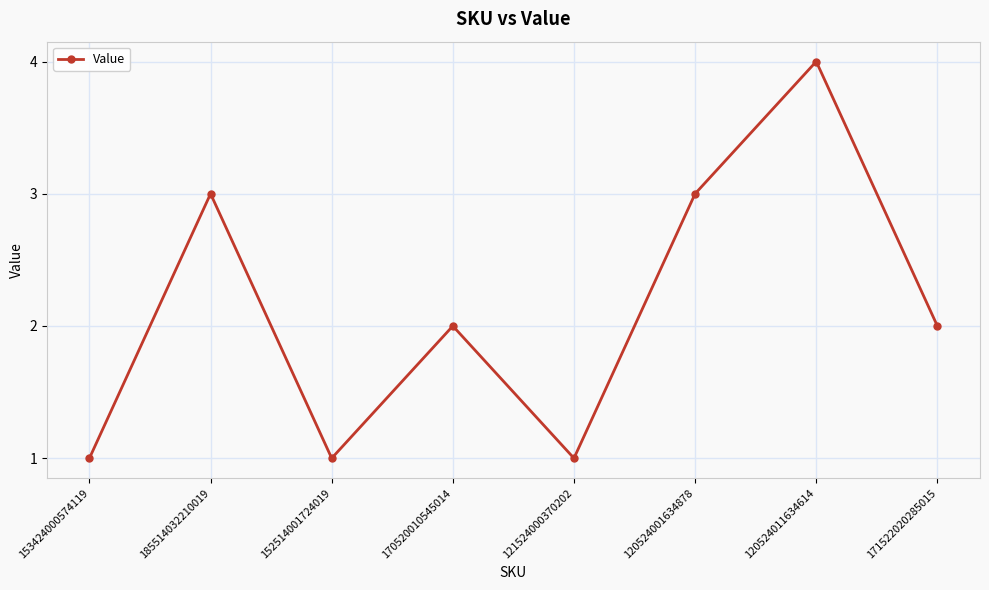

Count the number of data series in this chart.

1